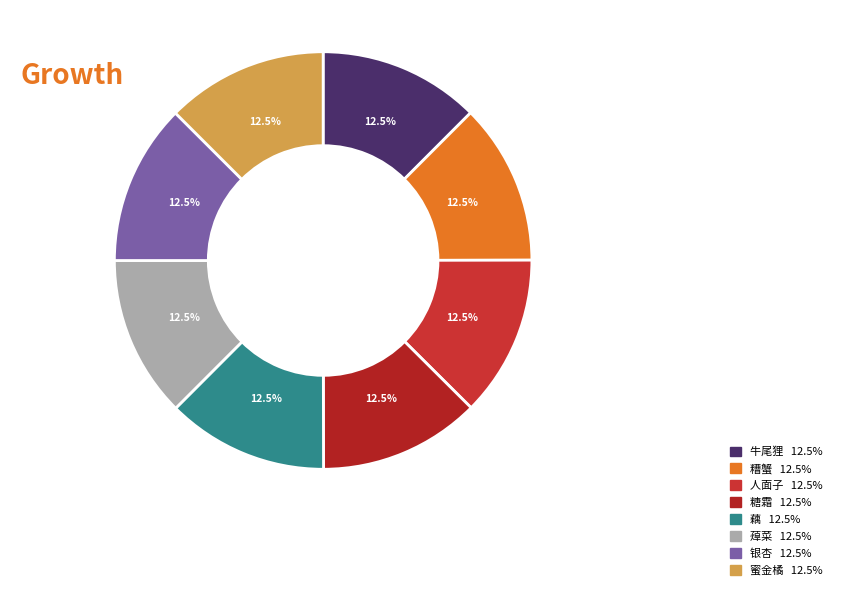

How many slices are in this pie chart?

8